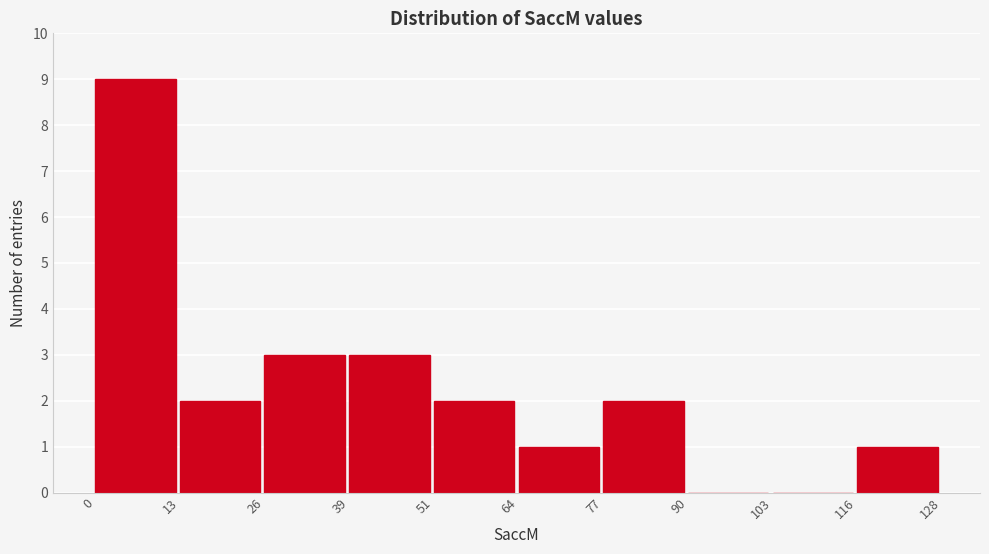

Reading left to right, list every bar in this chart as the range it spans on the x-axis followed by its height. The values are not printed on the chart, so give them approximately, as read against the axis.

0 to 13: 9
13 to 26: 2
26 to 39: 3
39 to 51: 3
51 to 64: 2
64 to 77: 1
77 to 90: 2
90 to 103: 0
103 to 116: 0
116 to 128: 1